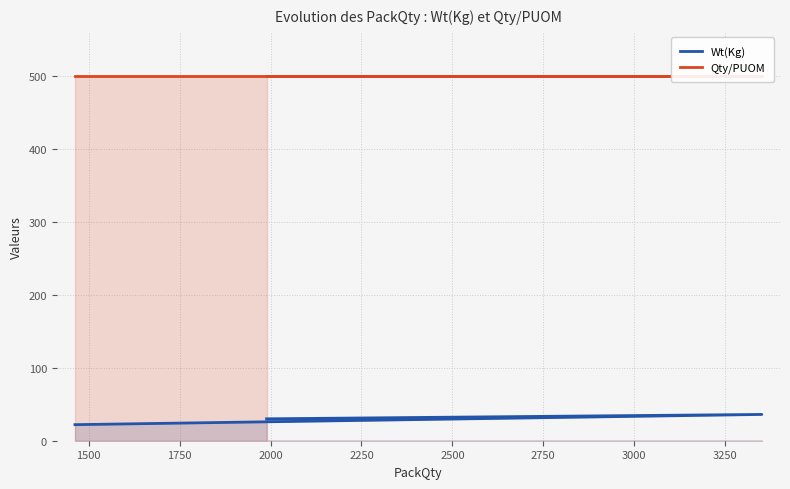

List the series in order of their overall mean, lowest first.

Wt(Kg), Qty/PUOM